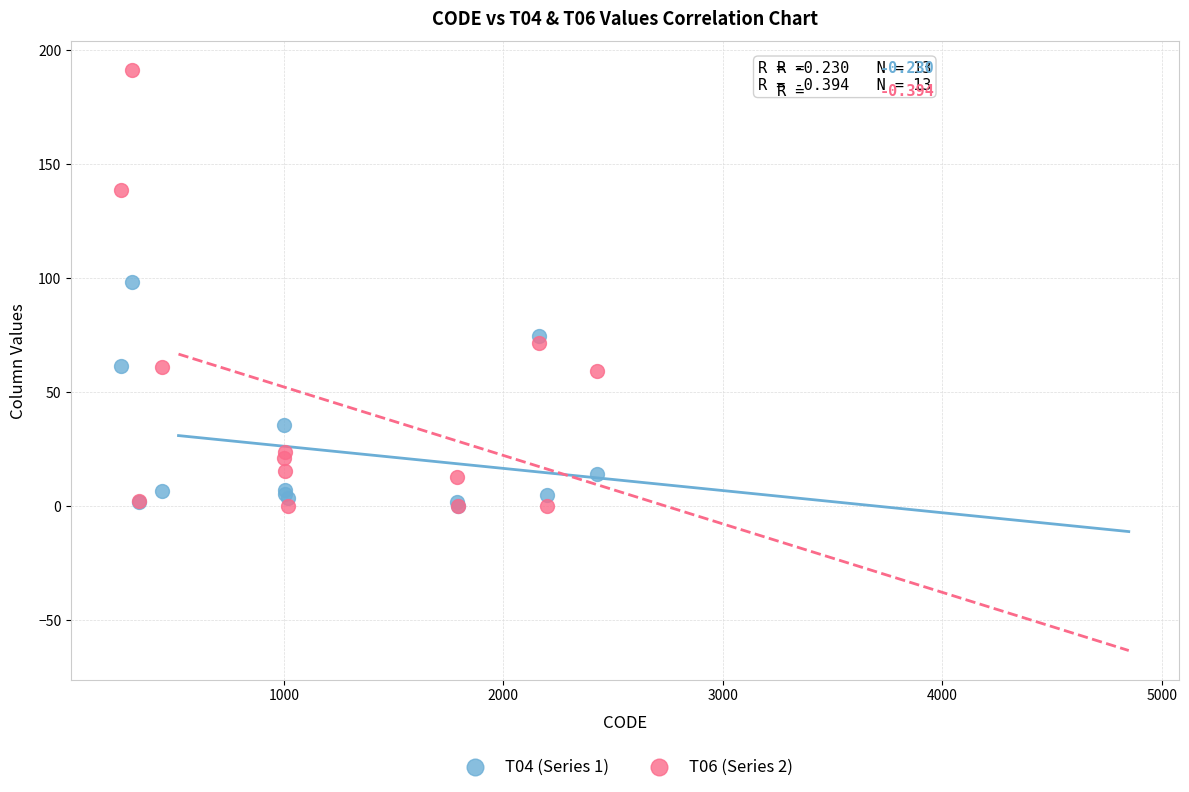

Which series contains the highest Y value?

T06 (Series 2)